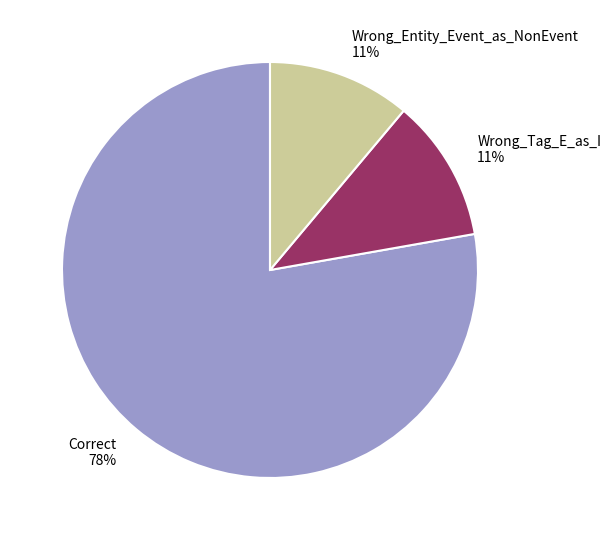

To the nearest percent, what percentage of the pie is Wrong_Tag_E_as_I?

11%